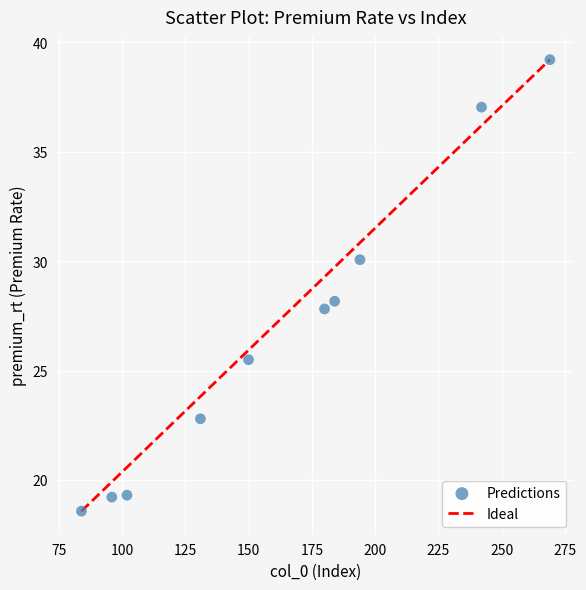

What is the range of X values (max minus min)?

185.0